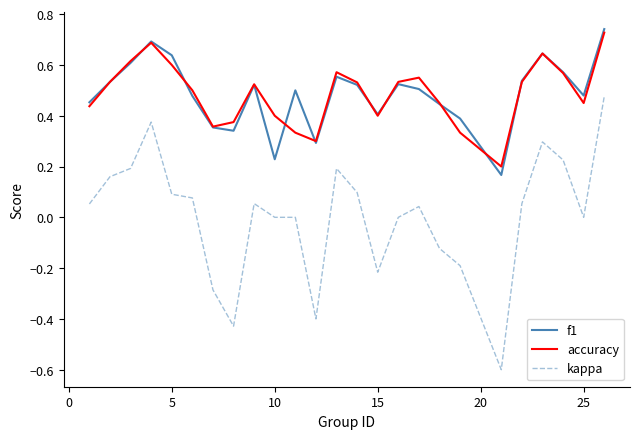

Which series has the widest spread of values?

kappa